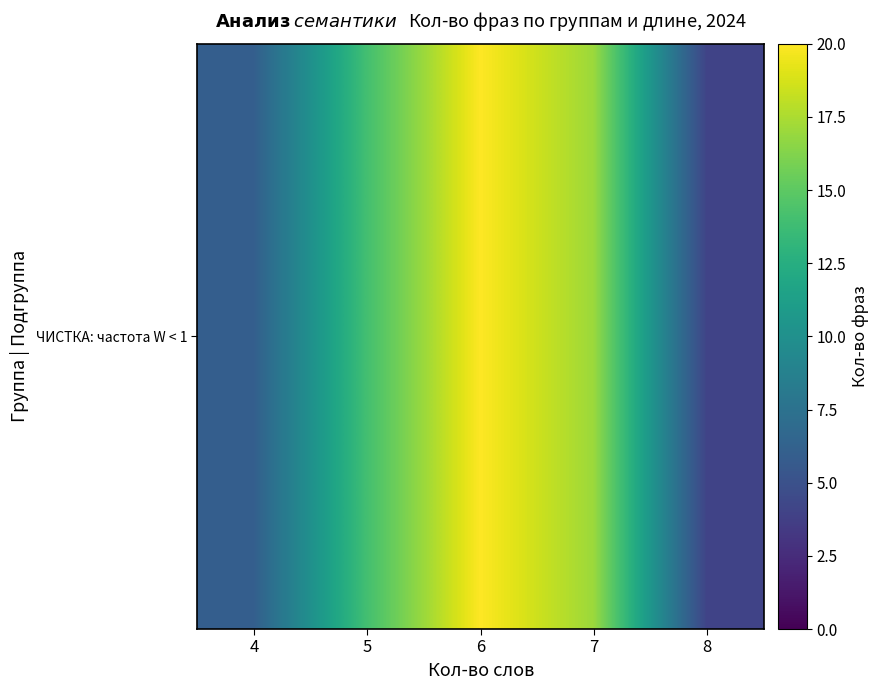

Read the value at 7.

17